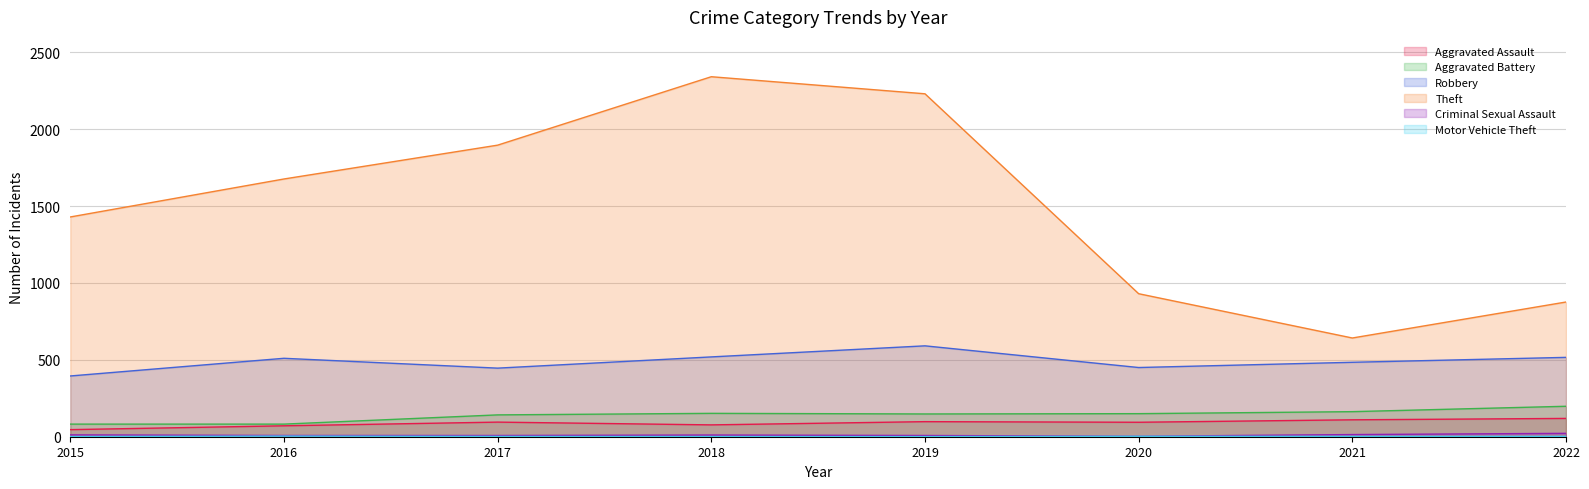

What is the difference between the Theft values at 2022 and 2021?

234